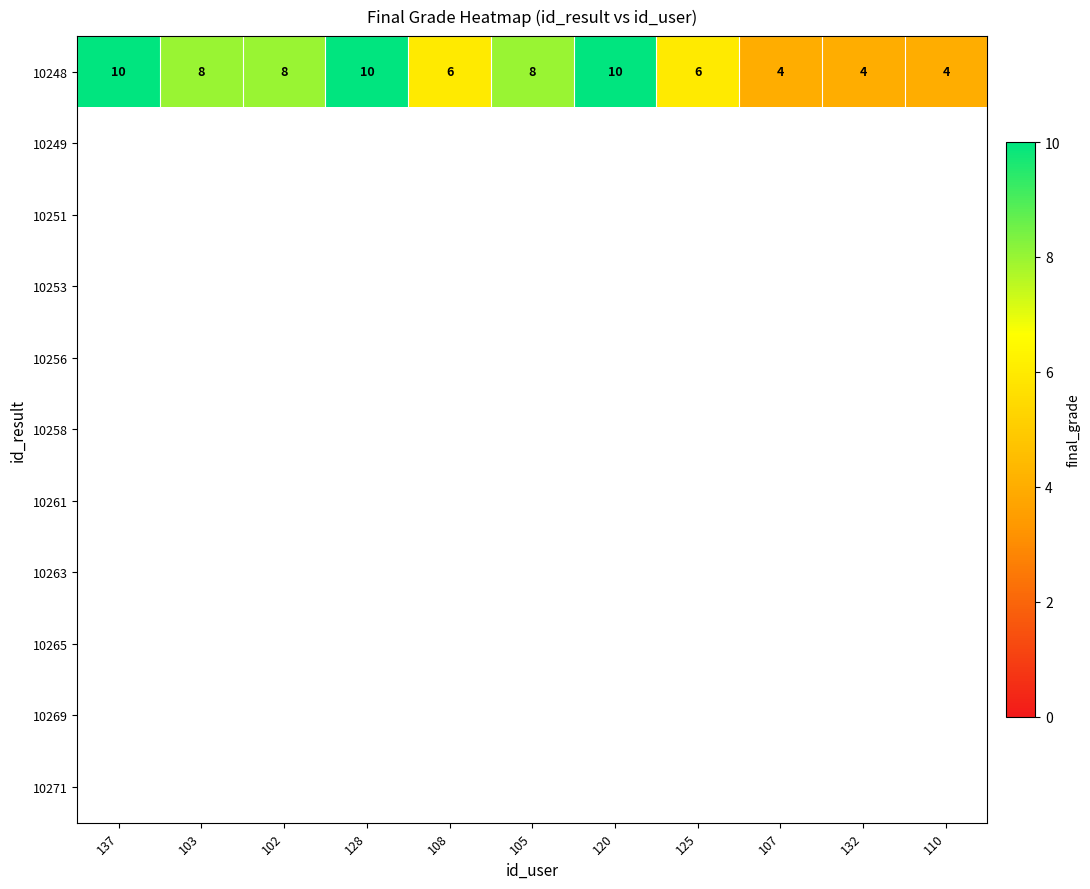

Which category has the highest value across all series?

137